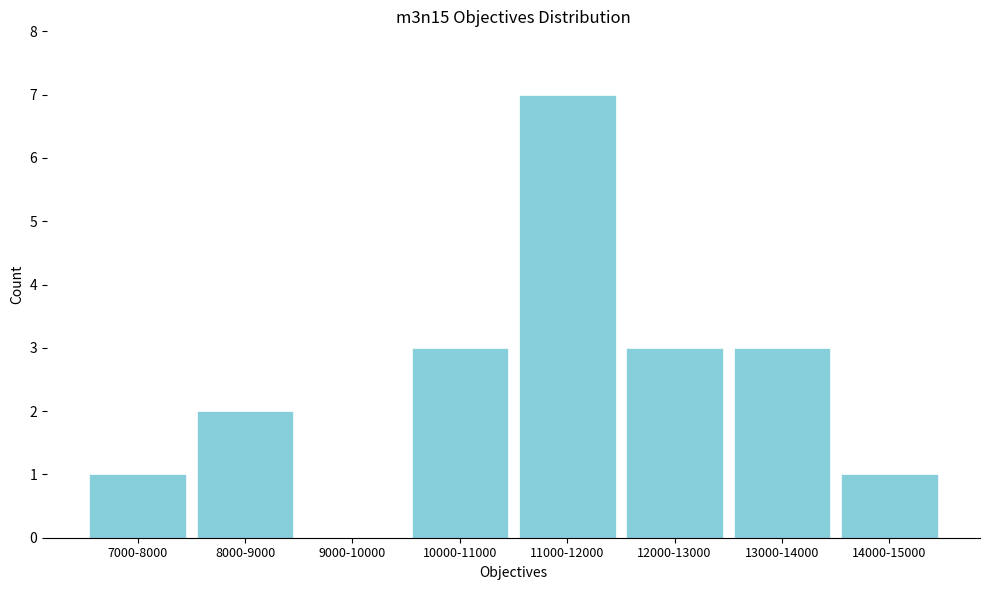

Reading left to right, extract all data points from this chart.

7000-8000=1	8000-9000=2	9000-10000=0	10000-11000=3	11000-12000=7	12000-13000=3	13000-14000=3	14000-15000=1